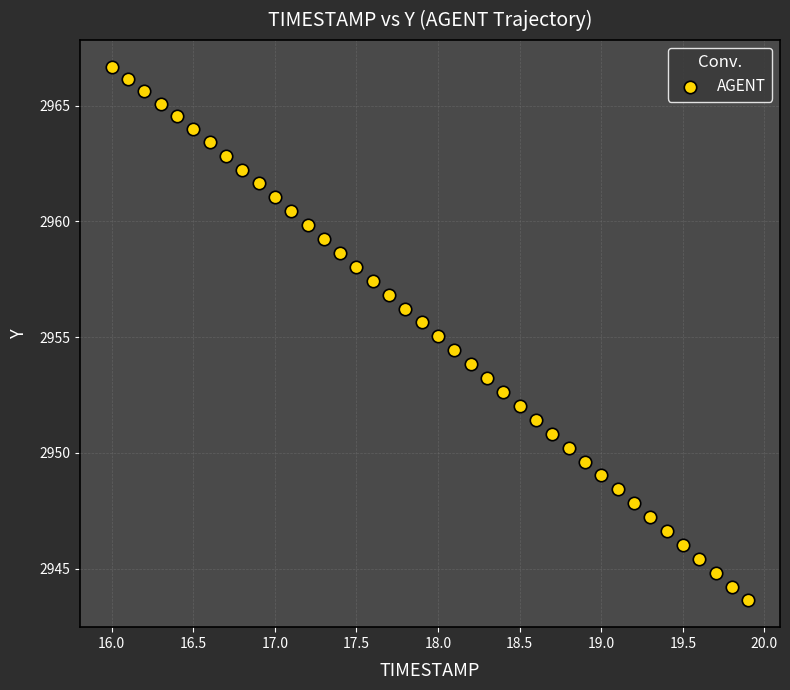

What is the range of Y values (max minus min)?

23.1